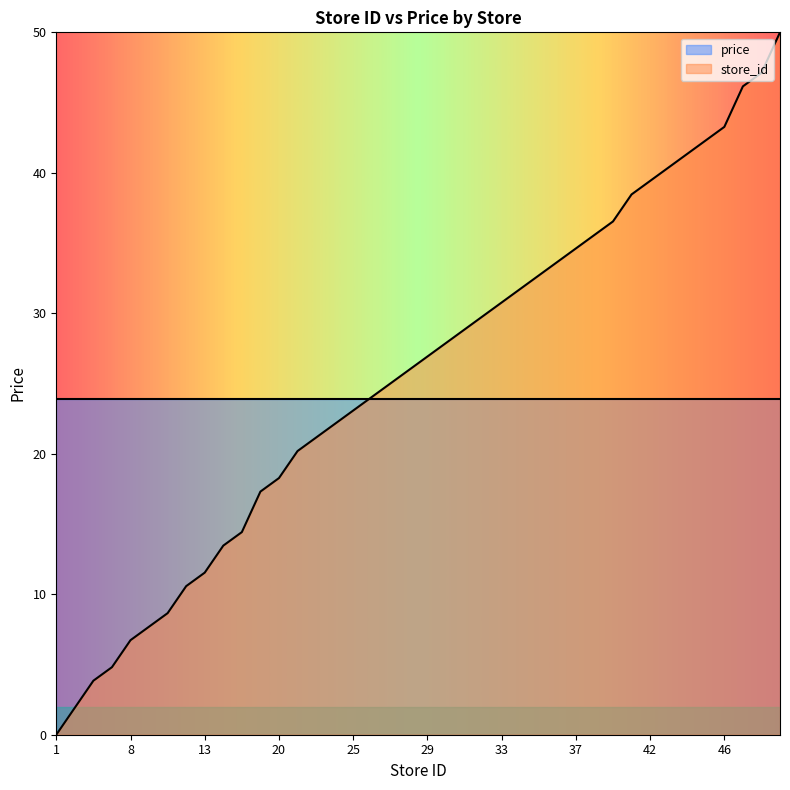

What is the difference between the maximum and minimum values?

50.0